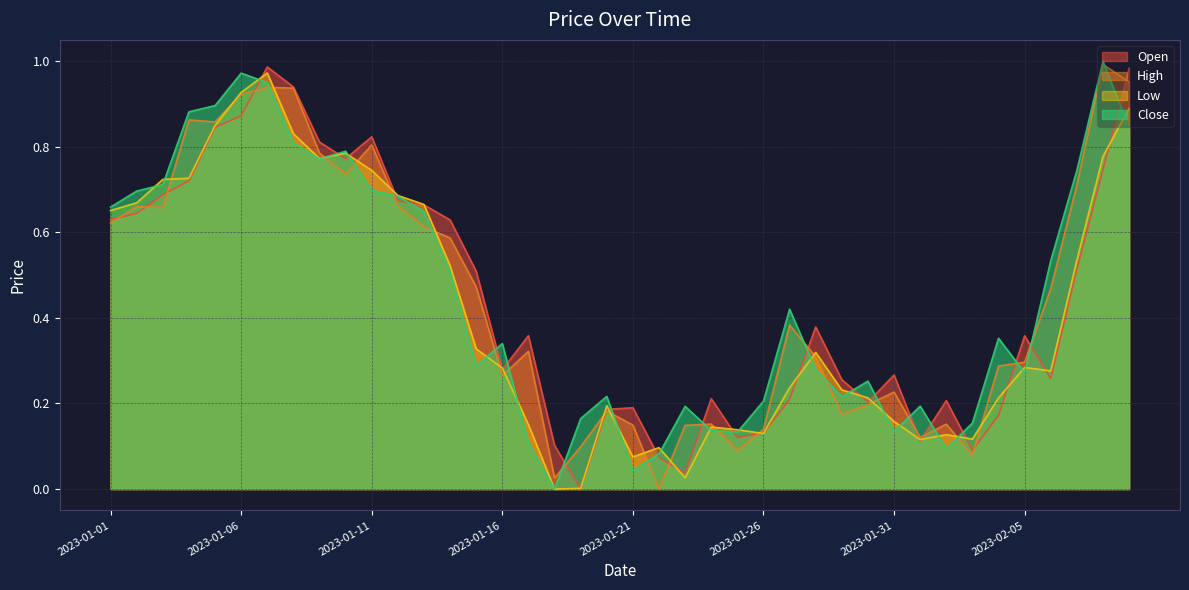

True or false: Close has more than 1 interior local peaks.

True